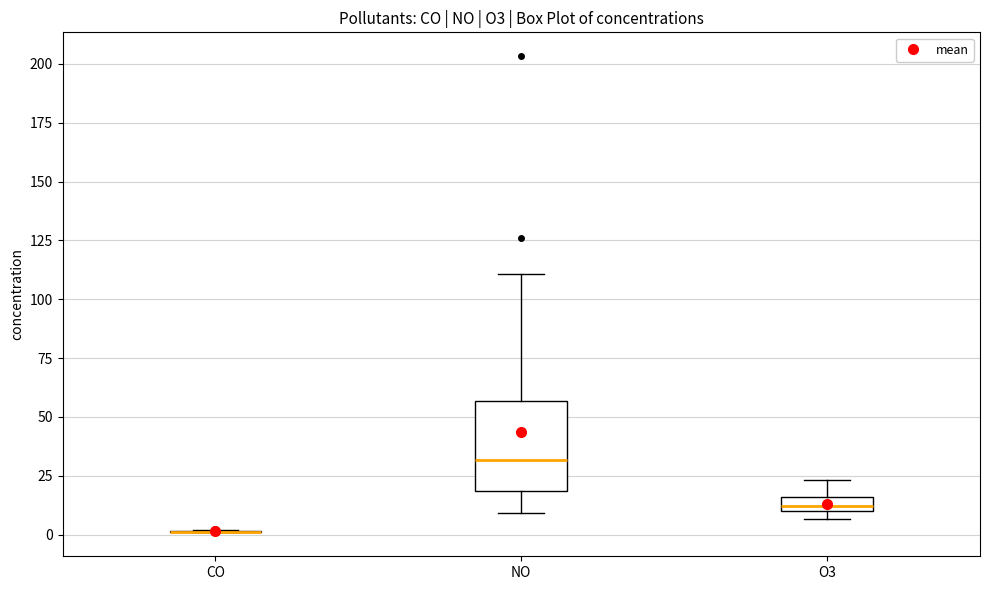

Which box is the tallest, from its lower edge to its upper edge?

NO